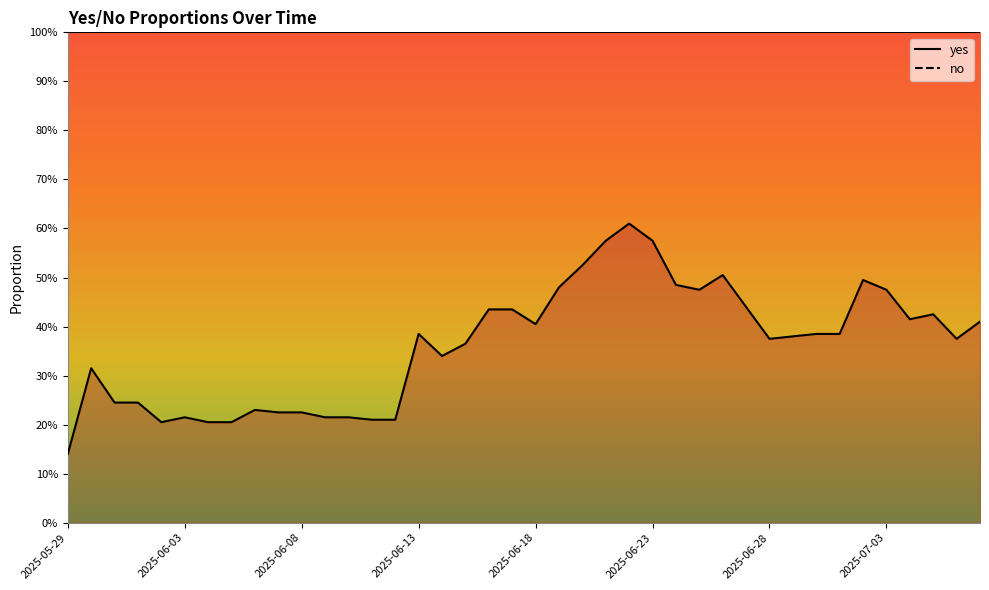

What is the spread (max minus min) of values at 2025-07-03?

0.8